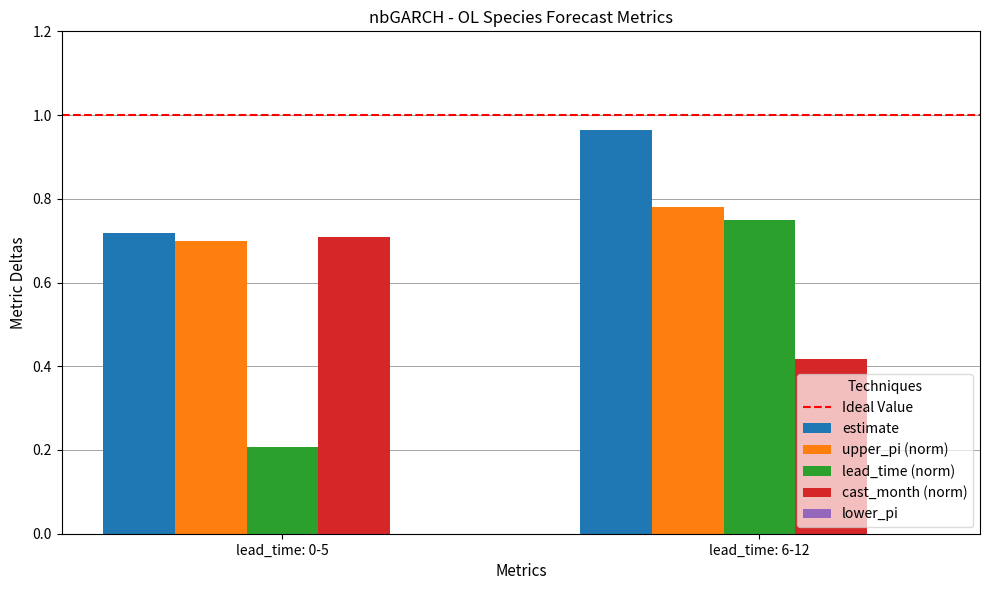

At which category is the sum across all series the highest?

lead_time: 6-12